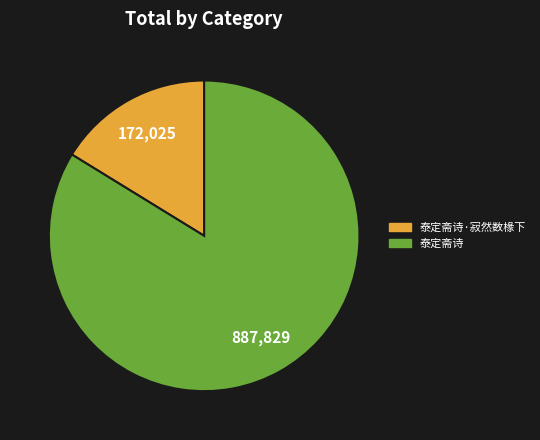

Which slice represents more than half of the pie?

泰定斋诗